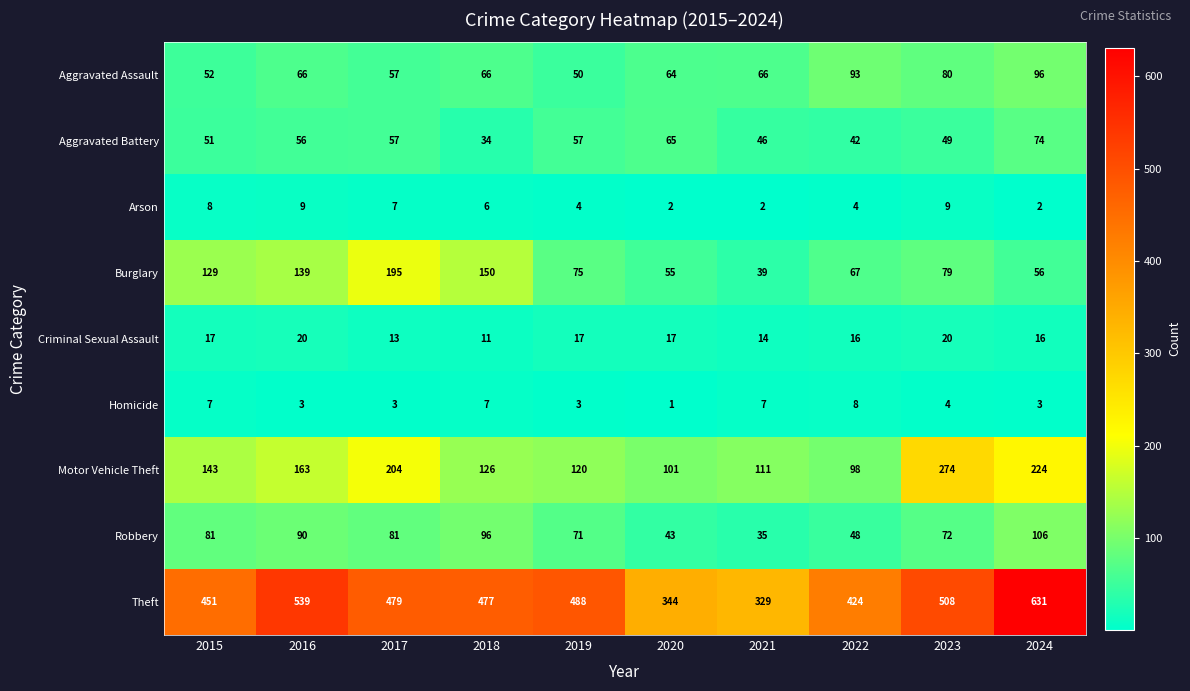

At which category does the chart reach its minimum across all series?

2020